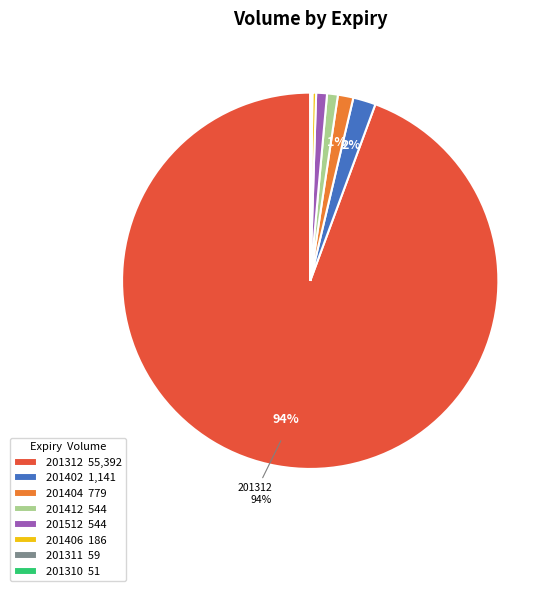

True or false: 201402 1,141 accounts for 2% of the total.

True